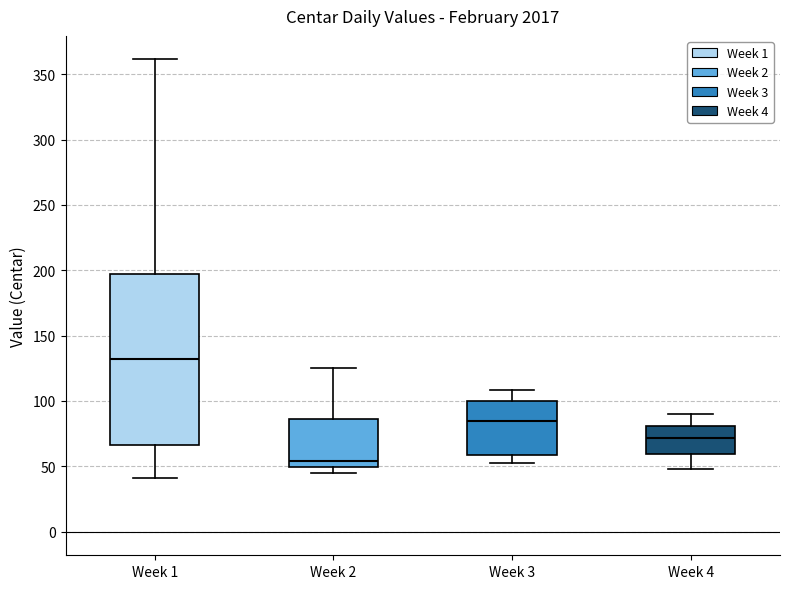

Reading left to right, transcribe this box plot: for each box, give where its median line is, the range the box spans, and where its two whiskers end, as read against the y-axis. The values are not printed on the chart, so give them approximately, as read against the axis.

Week 1: median 130, box 65 to 195, whiskers 40 to 360
Week 2: median 55, box 50 to 85, whiskers 45 to 125
Week 3: median 85, box 60 to 100, whiskers 50 to 110
Week 4: median 70, box 60 to 80, whiskers 50 to 90